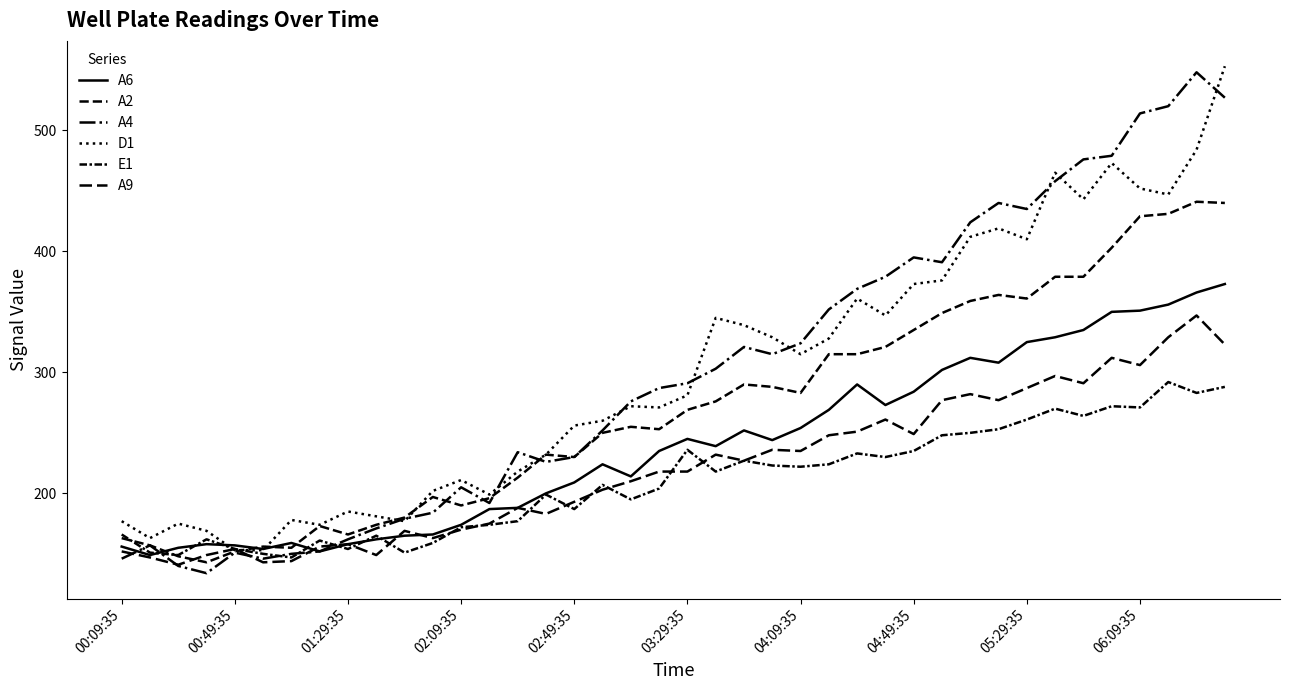

How many lines are shown in the chart?

6